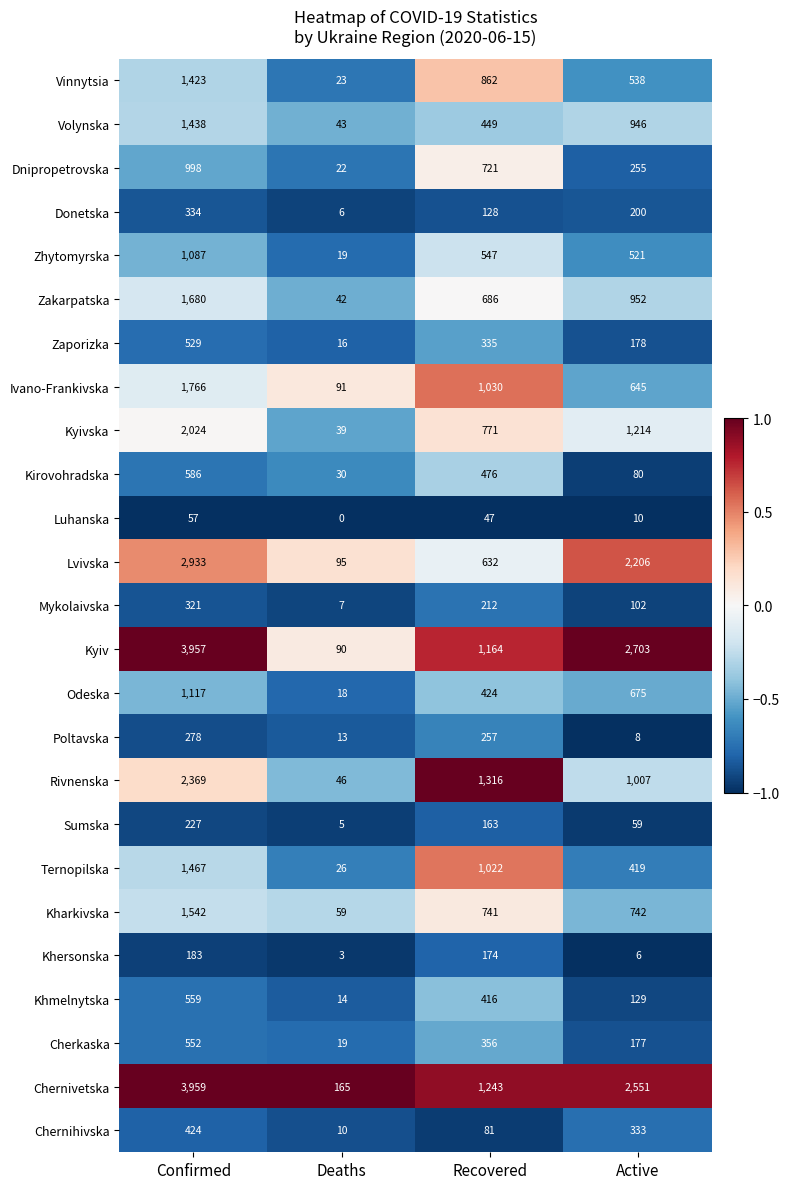

What is the sum of the Odeska values at Confirmed and Recovered?

1541